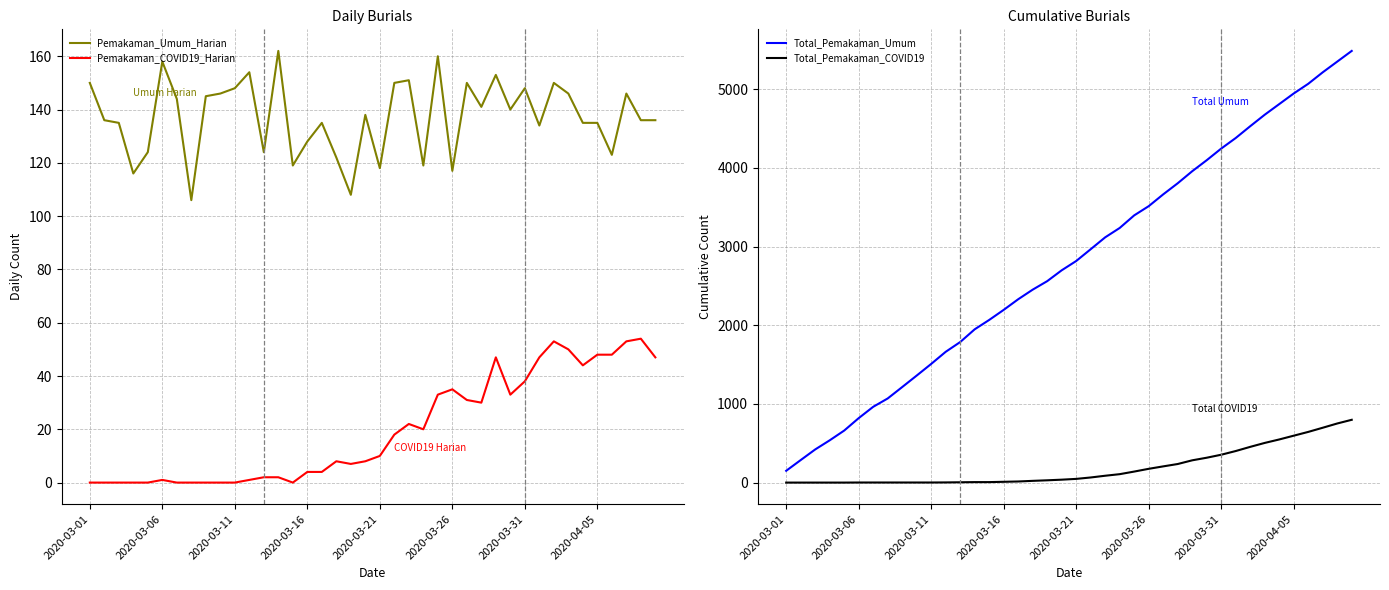

What are all the series names shown in the legend?

Pemakaman_Umum_Harian, Pemakaman_COVID19_Harian, Total_Pemakaman_Umum, Total_Pemakaman_COVID19